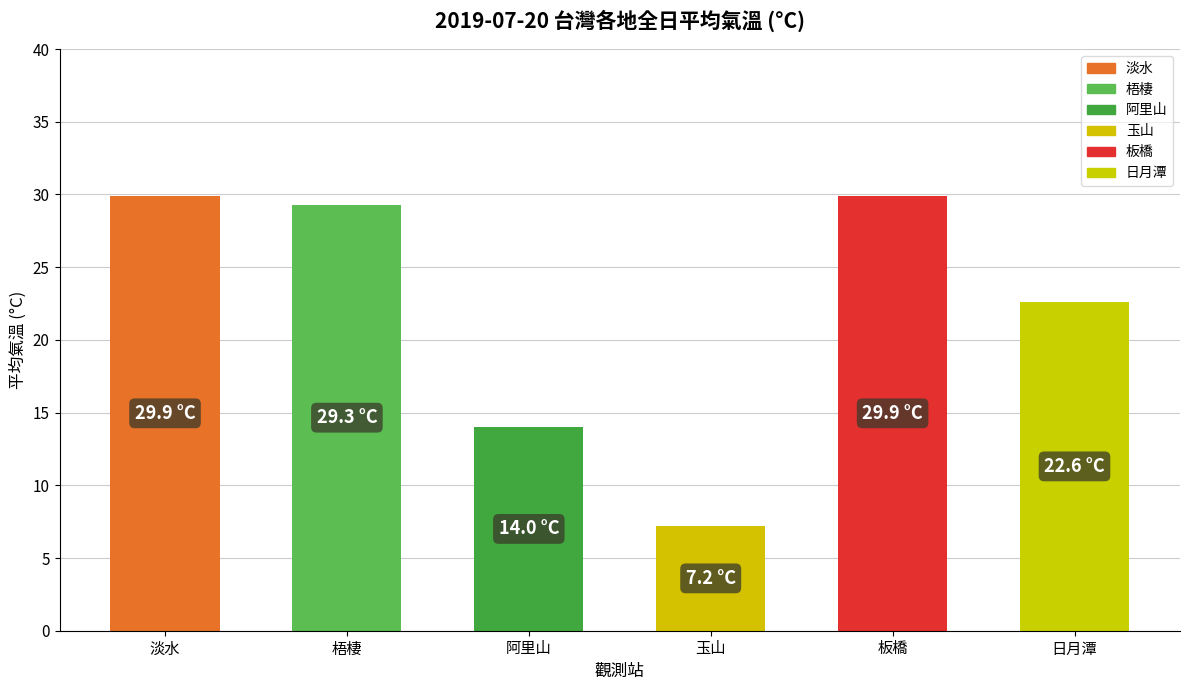

The chart shows a value of 29.3 at 梧棲. True or false?

True